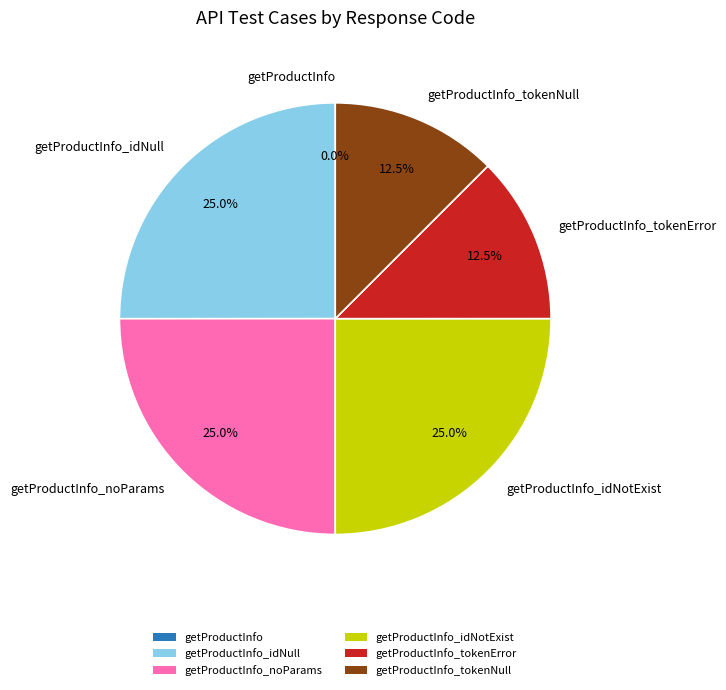

Rank the categories by value from lowest to highest.

getProductInfo, getProductInfo_tokenError, getProductInfo_tokenNull, getProductInfo_noParams, getProductInfo_idNull, getProductInfo_idNotExist